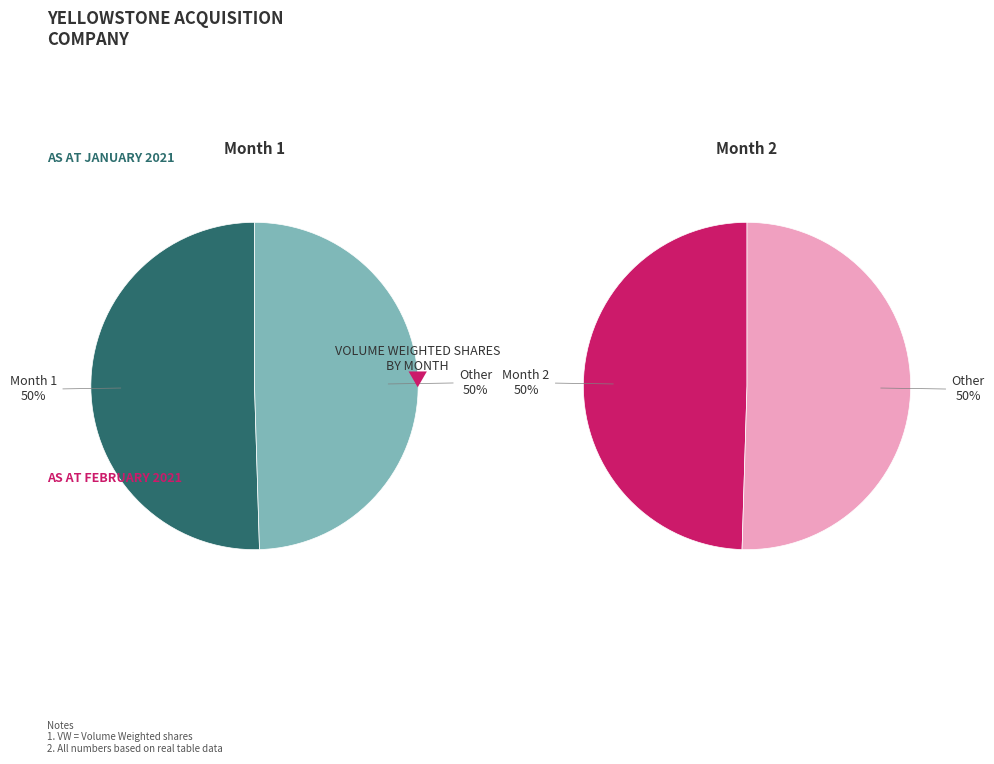

To the nearest percent, what portion does Month 2 represent?

50%